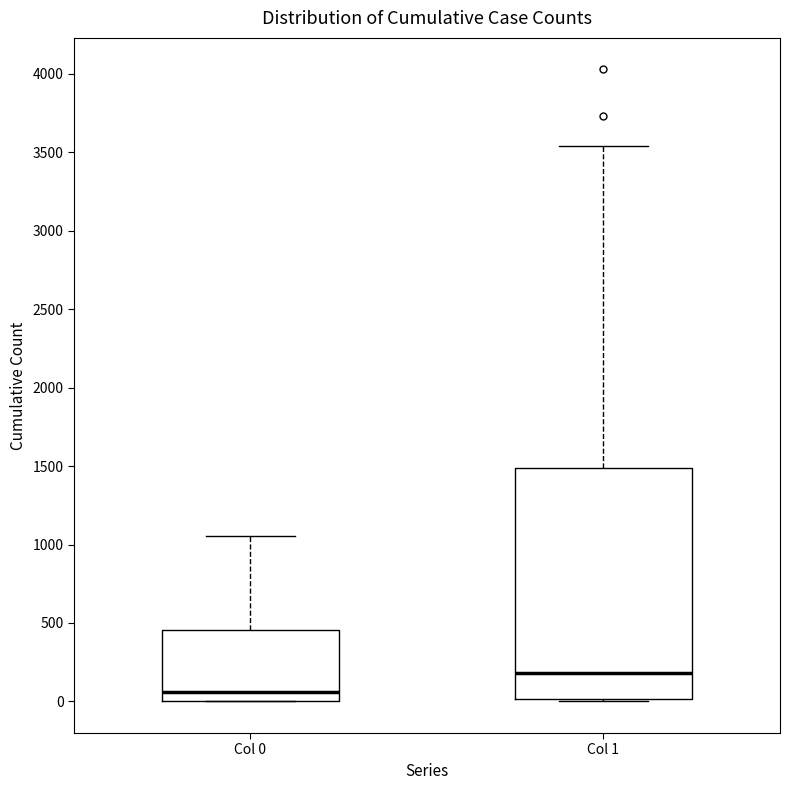

Which box is the tallest, from its lower edge to its upper edge?

Col 1